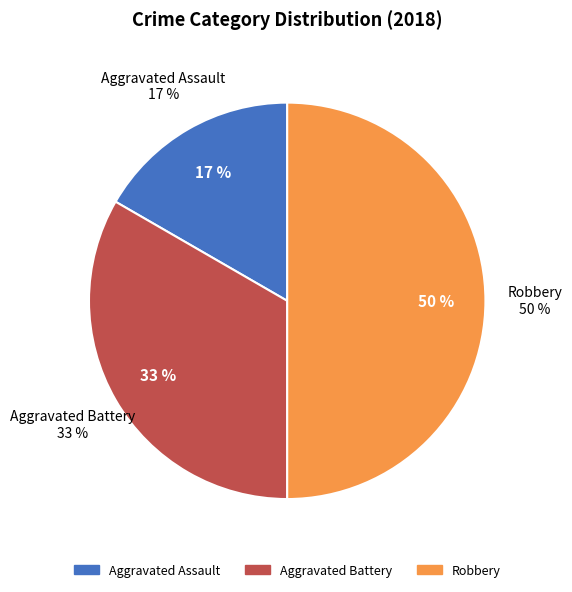

Rank the categories by value from lowest to highest.

Aggravated Assault, Aggravated Battery, Robbery